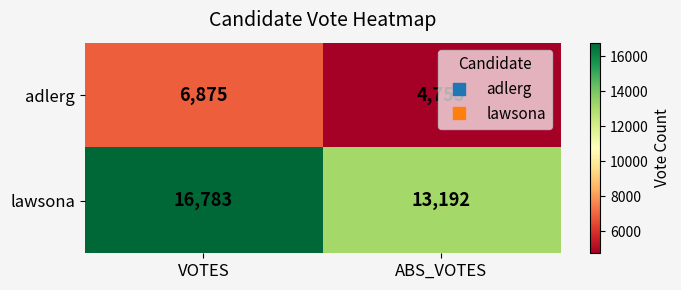

Which label corresponds to the smallest value in the chart?

ABS_VOTES